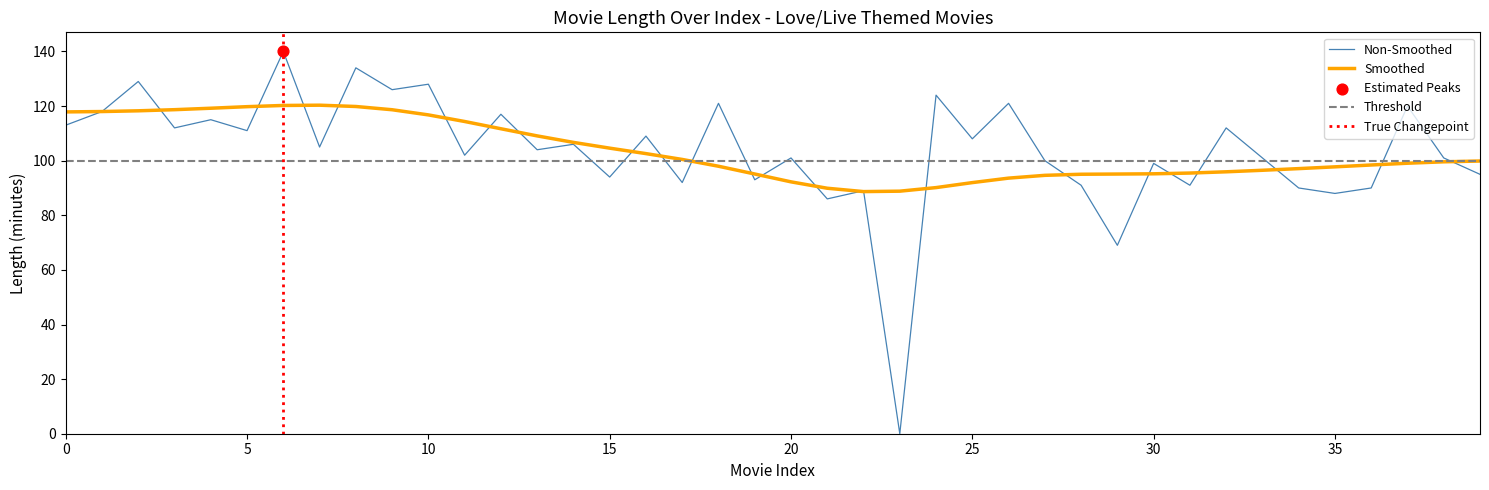

What is the lowest value of the Smoothed series?

88.7